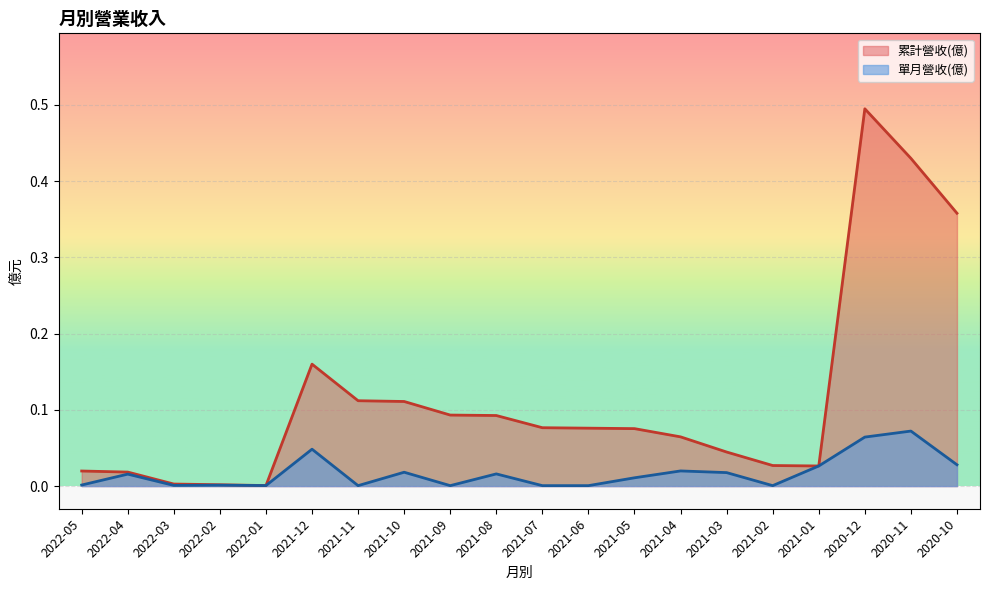

True or false: col_10 and 營業收入 intersect in this chart.

False